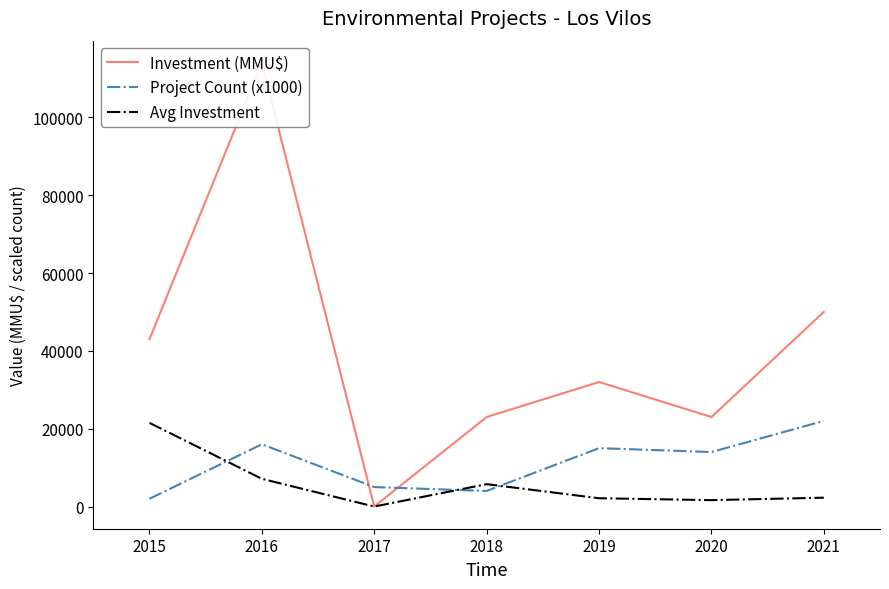

Reading left to right, list all the values displayed in this chart.

Investment (MMU$): 2015=43000.0	2016=114000.0	2017=1.0	2018=23000.0	2019=32000.0	2020=23000.0	2021=50000.0
Project Count (x1000): 2015=2000.0	2016=16000.0	2017=5000.0	2018=4000.0	2019=15000.0	2020=14000.0	2021=22000.0
Avg Investment: 2015=21500.0	2016=7125.0	2017=0.2	2018=5750.0	2019=2133.3	2020=1642.9	2021=2272.7